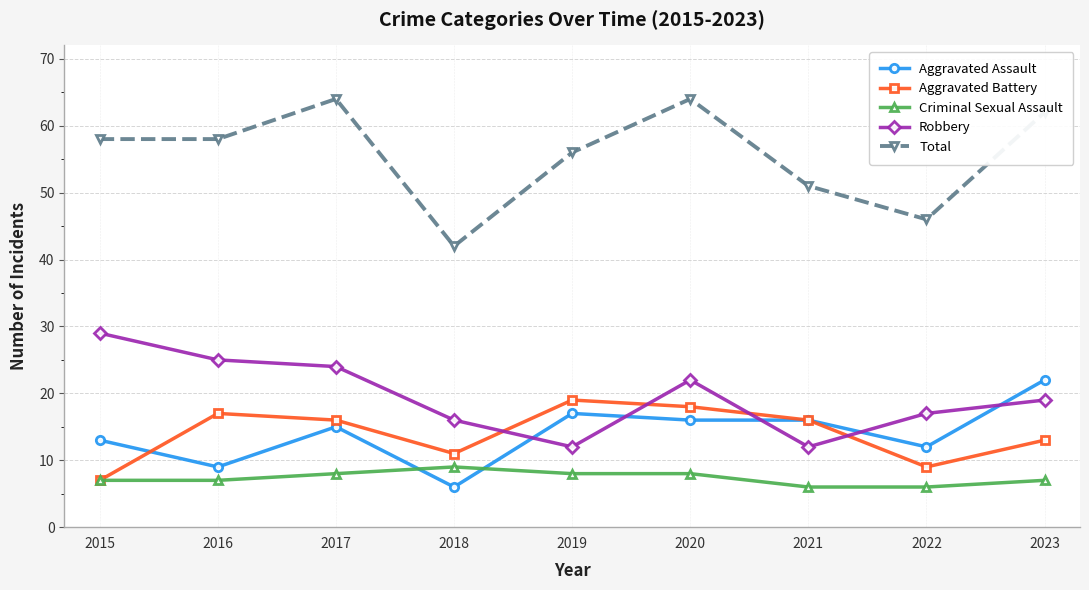

What is the minimum value shown in the chart?

6